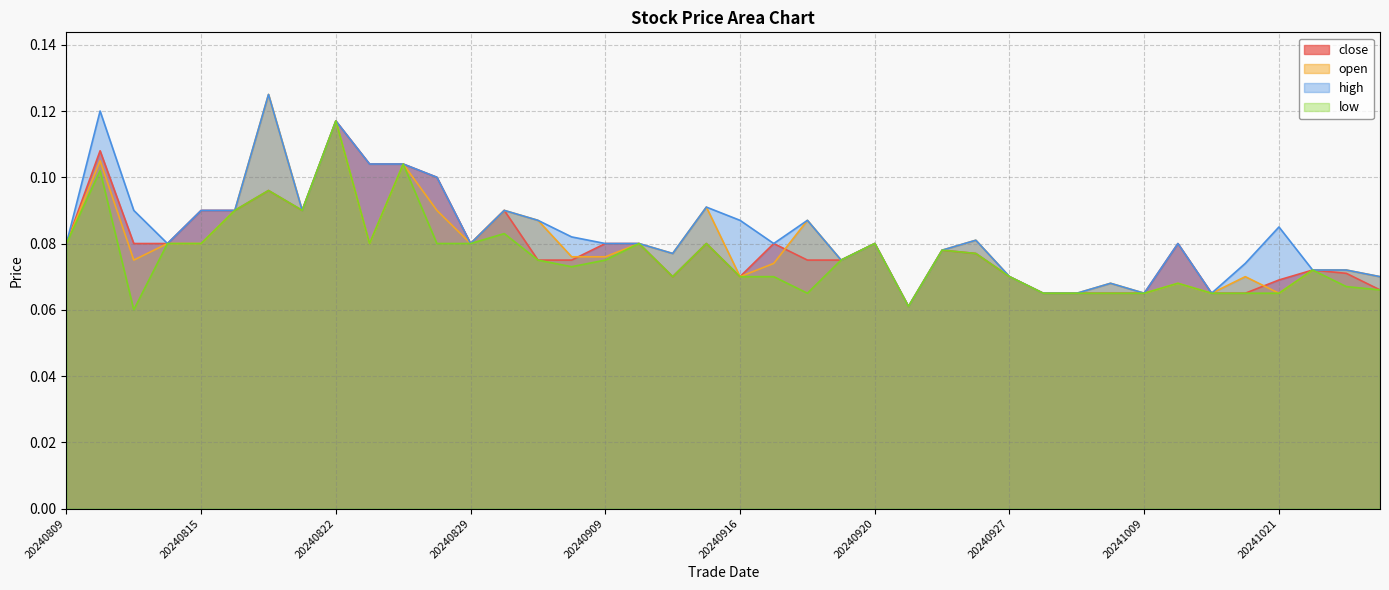

Reading left to right, list all the values displayed in this chart.

close: 0.1	0.1	0.1	0.1	0.1	0.1	0.1	0.1	0.1	0.1	0.1	0.1	0.1	0.1	0.1	0.1	0.1	0.1	0.1	0.1	0.1	0.1	0.1	0.1	0.1	0.1	0.1	0.1	0.1	0.1	0.1	0.1	0.1	0.1	0.1	0.1	0.1	0.1	0.1	0.1
open: 0.1	0.1	0.1	0.1	0.1	0.1	0.1	0.1	0.1	0.1	0.1	0.1	0.1	0.1	0.1	0.1	0.1	0.1	0.1	0.1	0.1	0.1	0.1	0.1	0.1	0.1	0.1	0.1	0.1	0.1	0.1	0.1	0.1	0.1	0.1	0.1	0.1	0.1	0.1	0.1
high: 0.1	0.1	0.1	0.1	0.1	0.1	0.1	0.1	0.1	0.1	0.1	0.1	0.1	0.1	0.1	0.1	0.1	0.1	0.1	0.1	0.1	0.1	0.1	0.1	0.1	0.1	0.1	0.1	0.1	0.1	0.1	0.1	0.1	0.1	0.1	0.1	0.1	0.1	0.1	0.1
low: 0.1	0.1	0.1	0.1	0.1	0.1	0.1	0.1	0.1	0.1	0.1	0.1	0.1	0.1	0.1	0.1	0.1	0.1	0.1	0.1	0.1	0.1	0.1	0.1	0.1	0.1	0.1	0.1	0.1	0.1	0.1	0.1	0.1	0.1	0.1	0.1	0.1	0.1	0.1	0.1